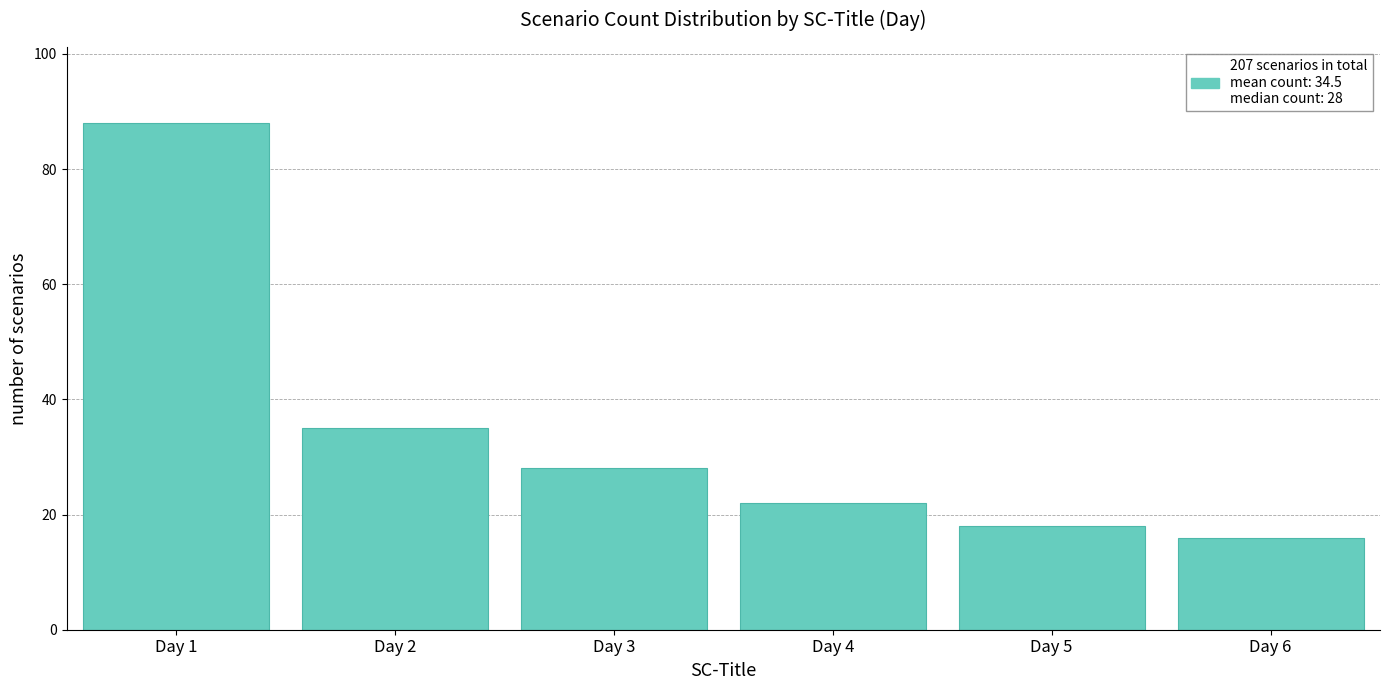

Reading left to right, transcribe all the data shown in this chart.

88	35	28	22	18	16